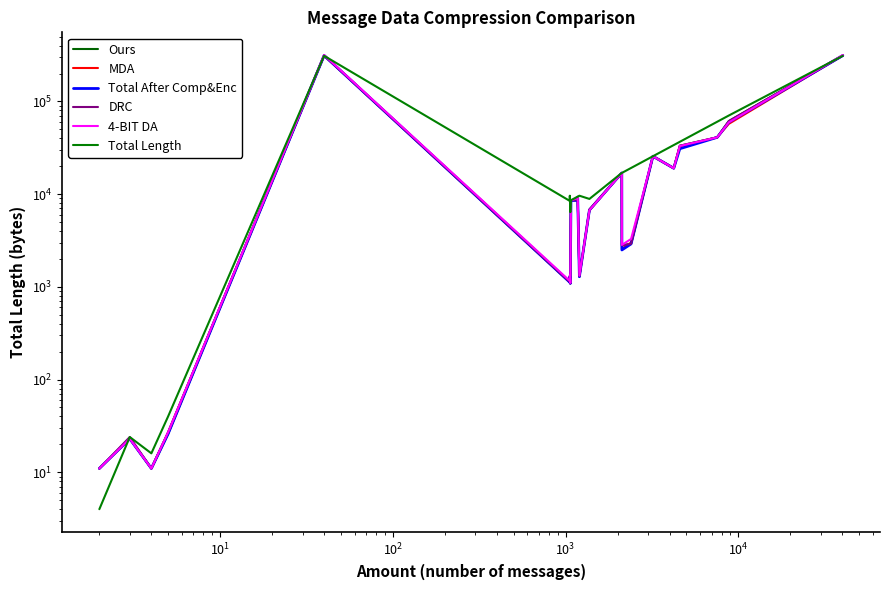

What is the difference between the highest and lowest values at $\mathdefault{10^{3}}$?

5925